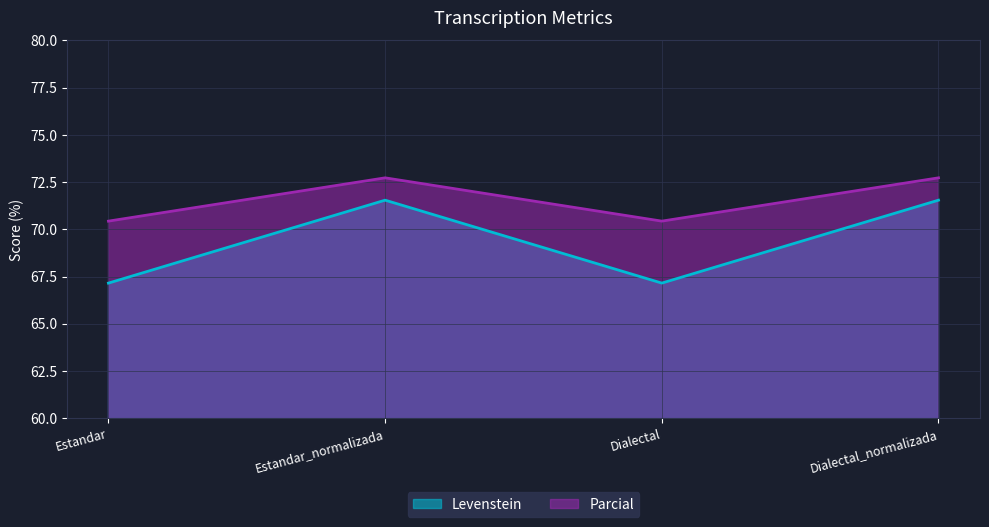

Which category has the highest value across all series?

Estandar_normalizada